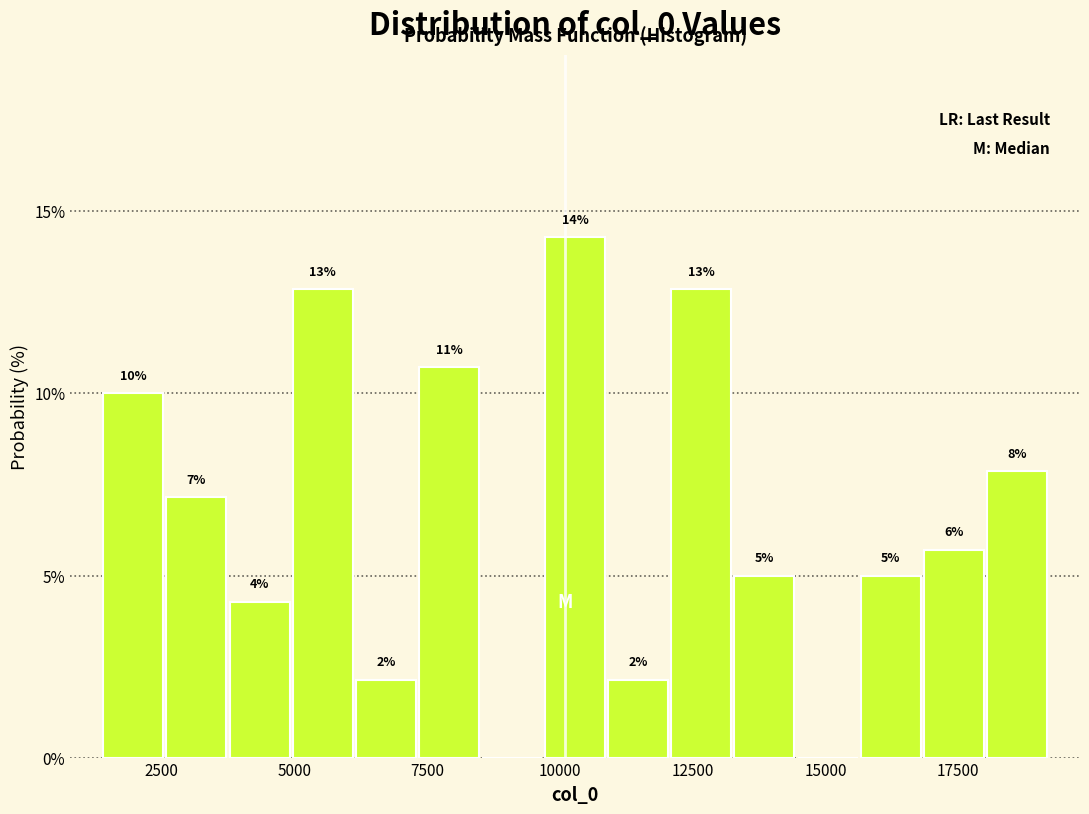

Around what value on the x-axis is the tallest bar? Give the approximate position of its centre, as read against the axis.

10500